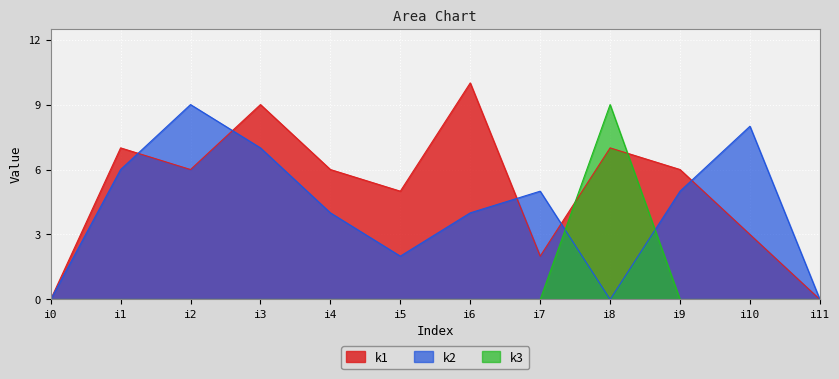

Is the value of k2 at i11 greater than the value of k1 at i3?

No